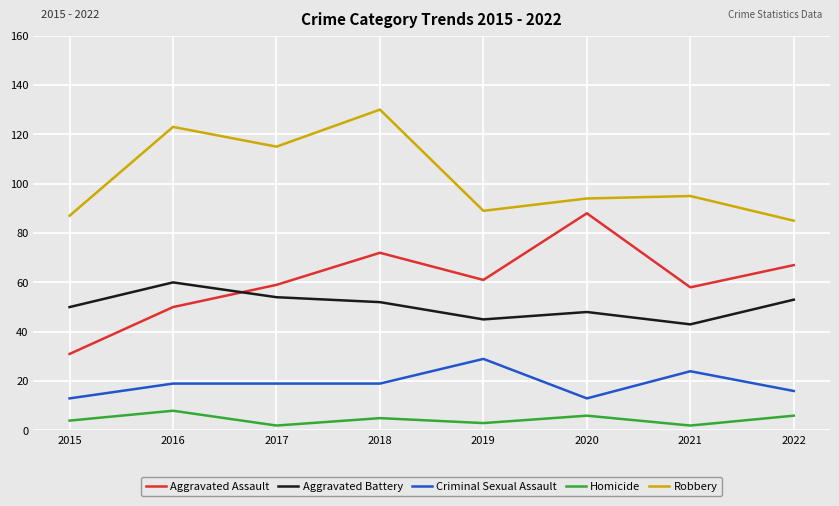

The value of Aggravated Battery at 2019 is 78. True or false?

False